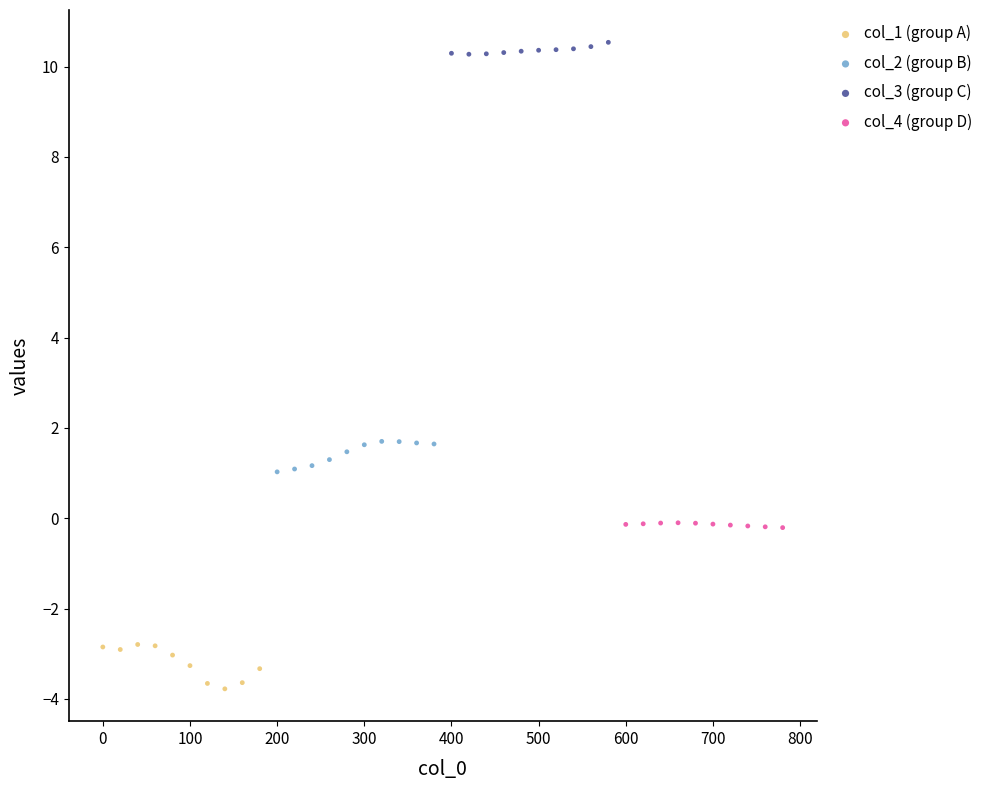

What are all the series names shown in the legend?

col_1 (group A), col_2 (group B), col_3 (group C), col_4 (group D)